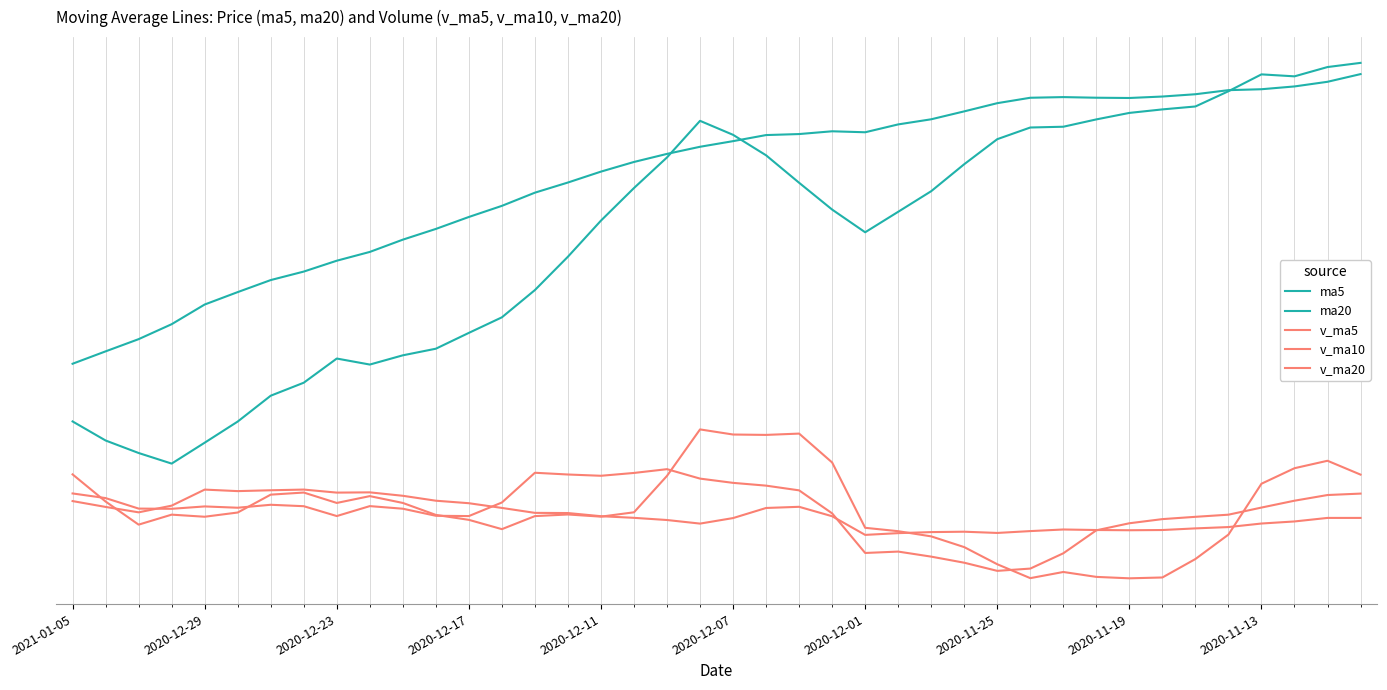

Does the chart display data point markers on the line(s)?

No